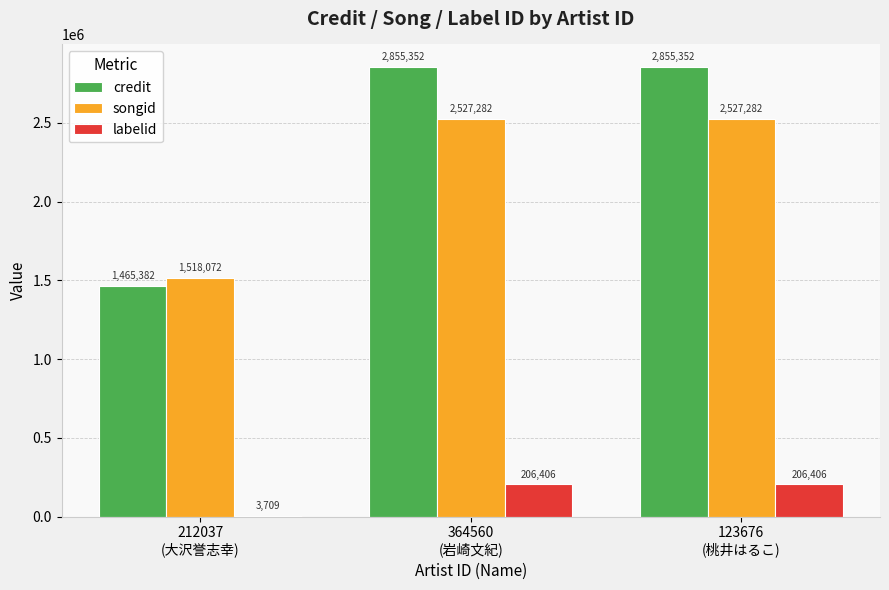

Which series has the largest total across all categories?

credit